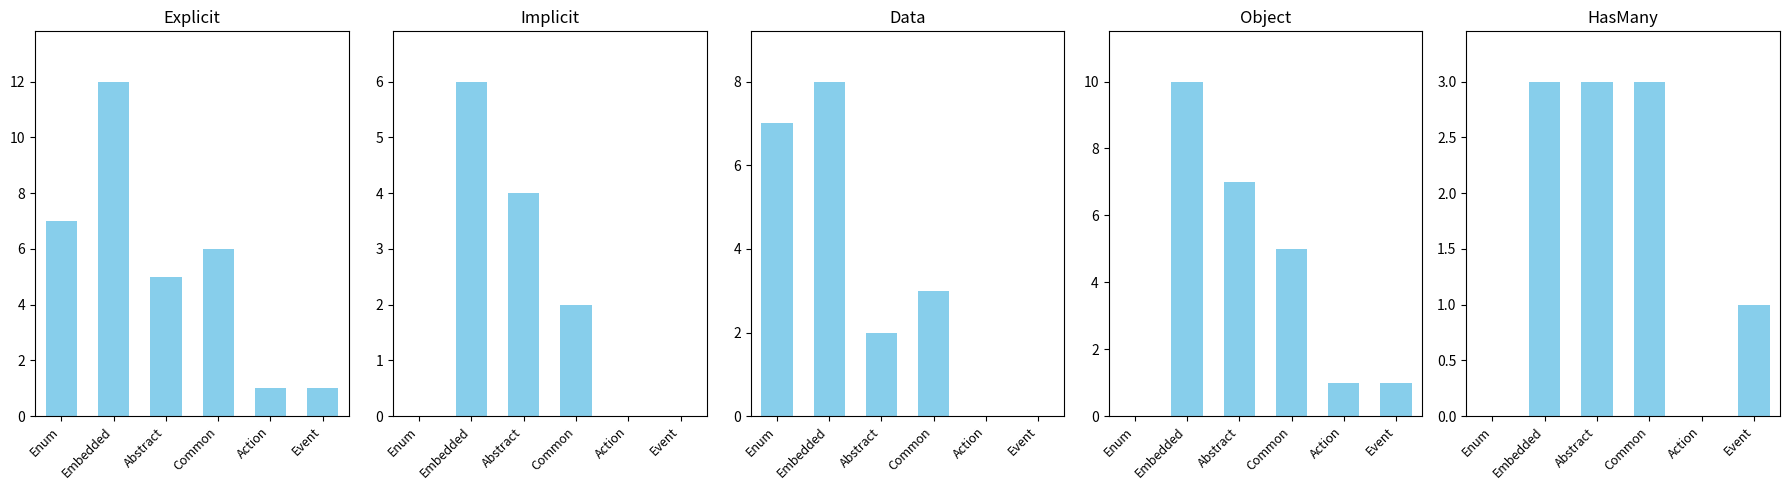

What is the difference between the highest and lowest values at Abstract?

5